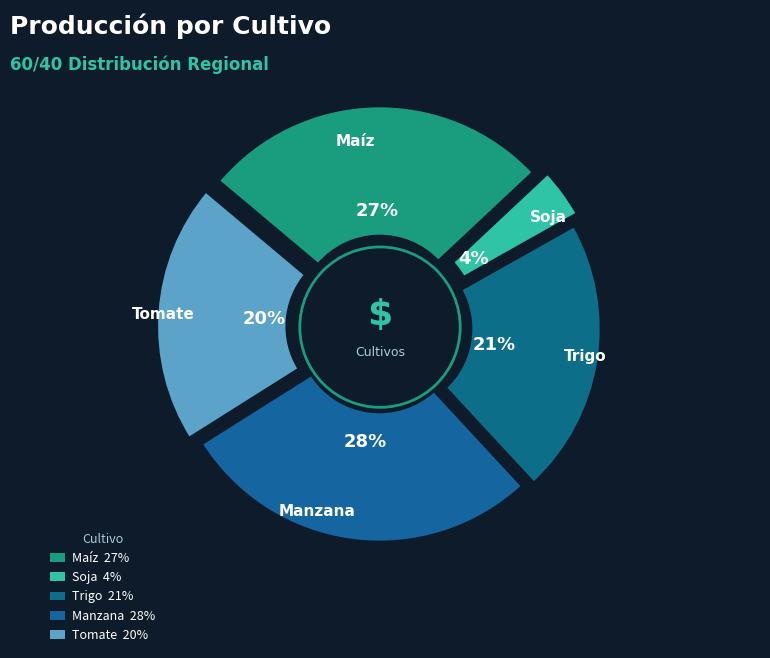

Is Tomate the majority of the pie?

No